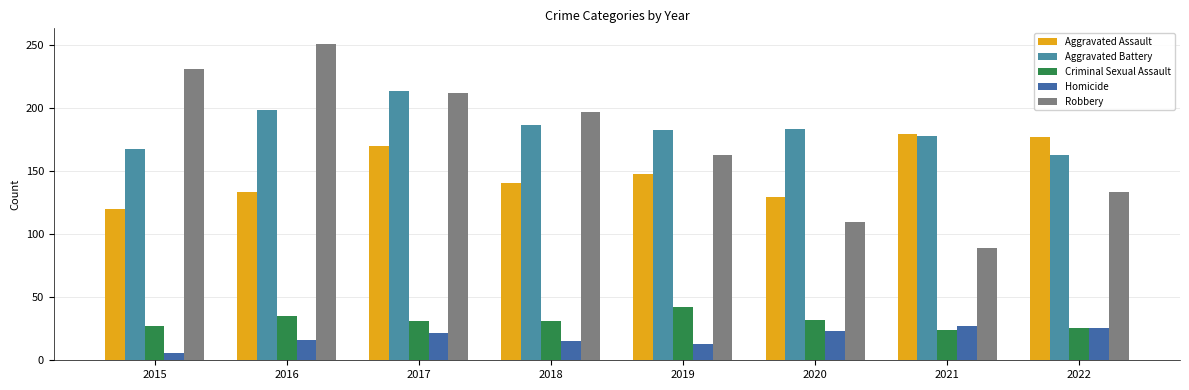

How many categories are shown in the chart?

8